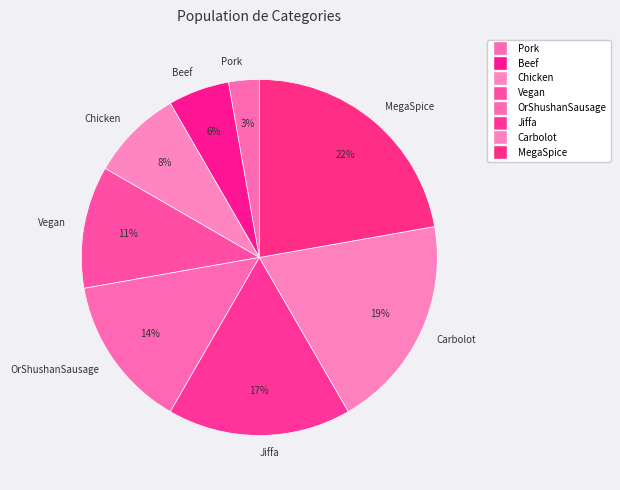

Between OrShushanSausage and Carbolot, which is larger?

Carbolot